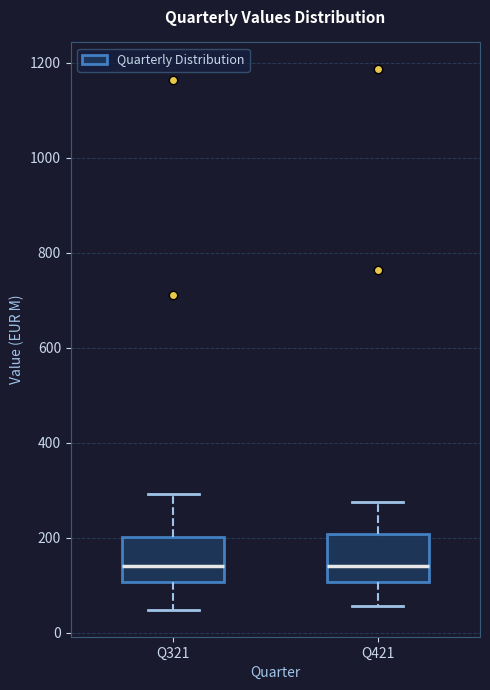

Reading left to right, transcribe this box plot: for each box, give where its median line is, the range the box spans, and where its two whiskers end, as read against the y-axis. The values are not printed on the chart, so give them approximately, as read against the axis.

Q321: median 140, box 100 to 200, whiskers 40 to 300
Q421: median 140, box 100 to 200, whiskers 60 to 280